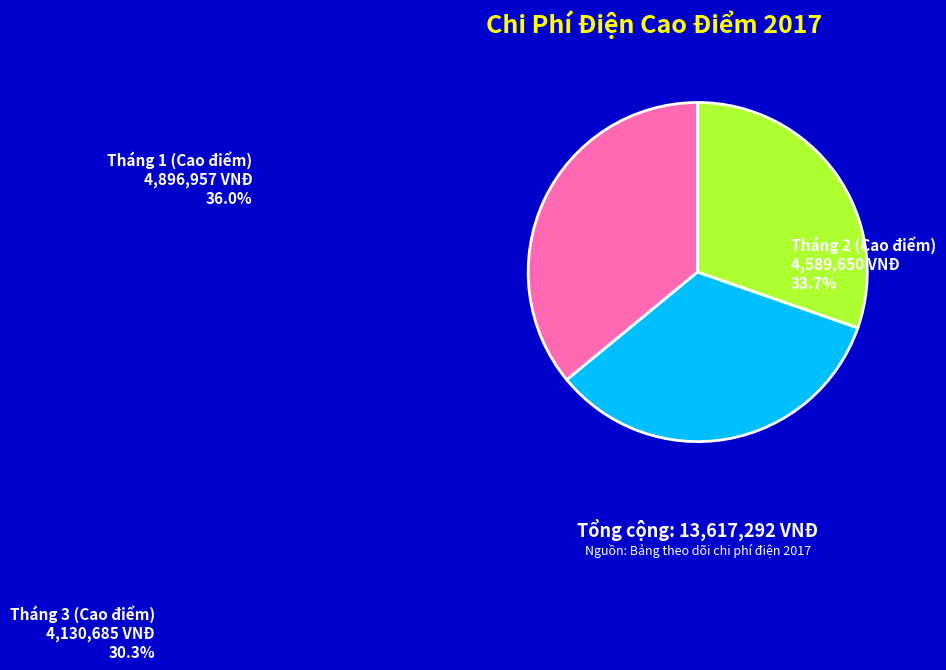

What is the ratio of the value at Tháng 1 (Cao điểm) to the value at Tháng 3 (Cao điểm)?

1.2